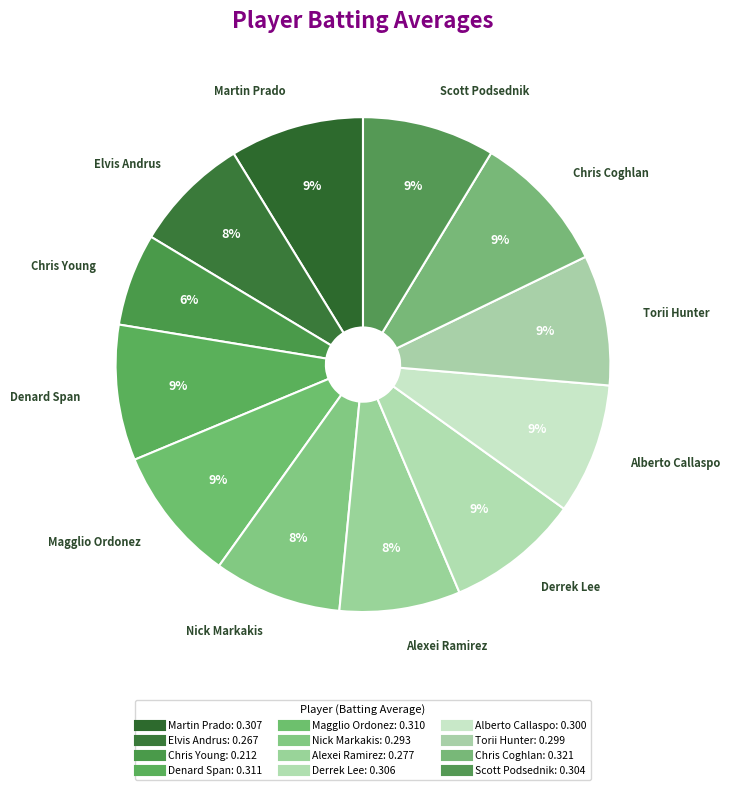

To the nearest percent, what percentage of the pie is Nick Markakis?

8%